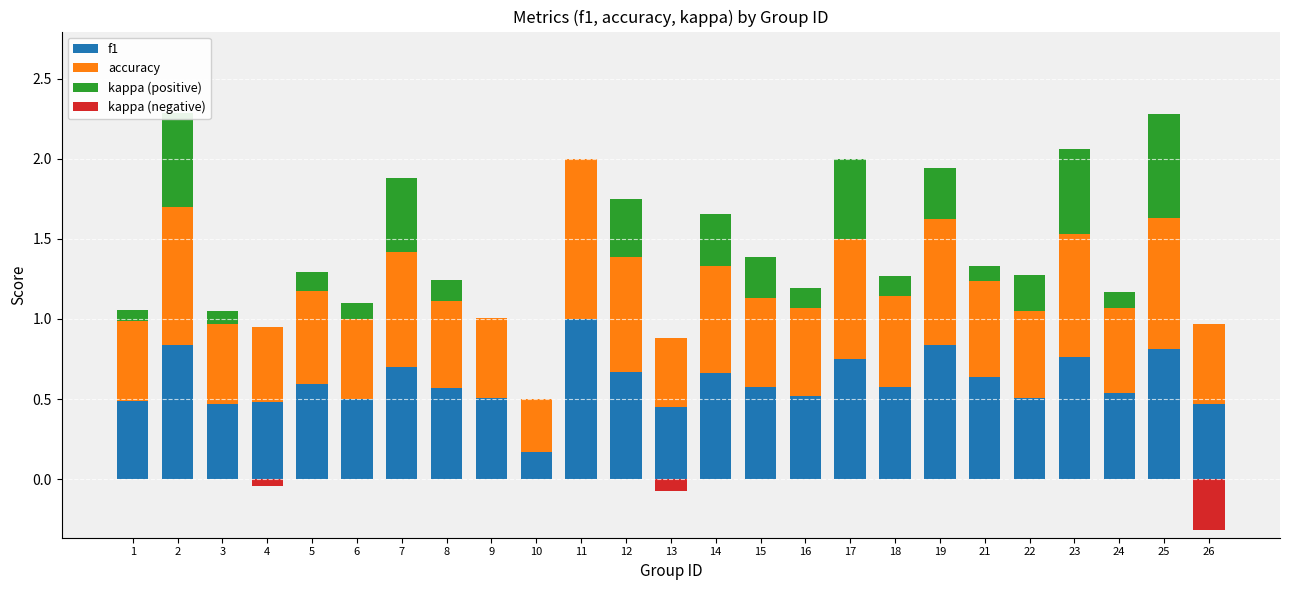

The accuracy series shows 0.3 at 21. True or false?

False